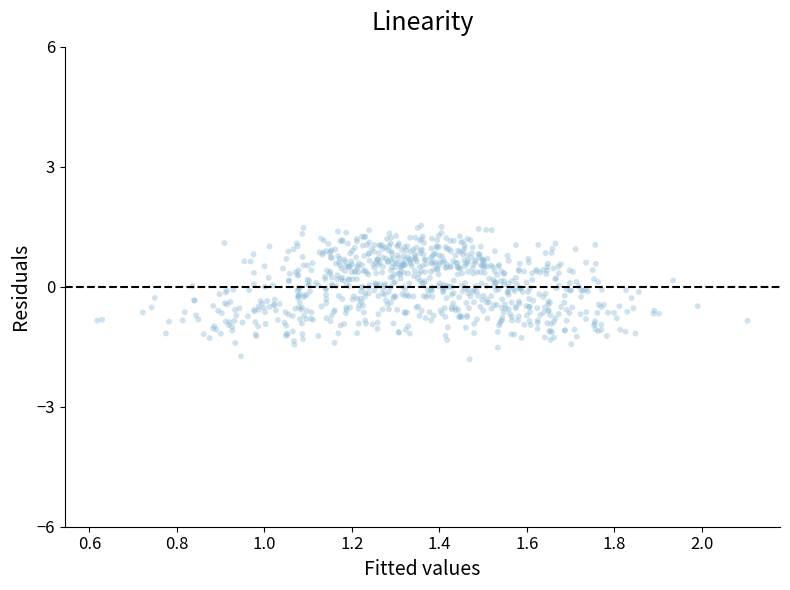

What is the range of Y values (max minus min)?

3.3